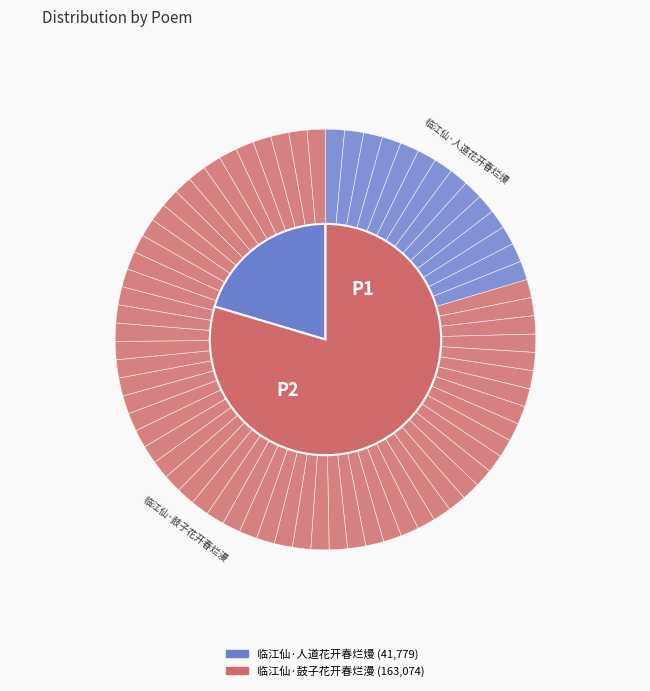

To the nearest percent, what percentage of the pie is 临江仙·鼓子花开春烂漫?

80%